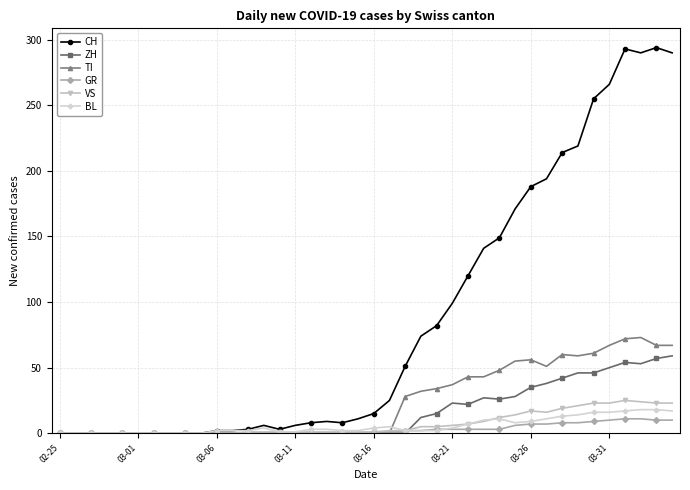

Which series has the largest range (max minus min)?

CH